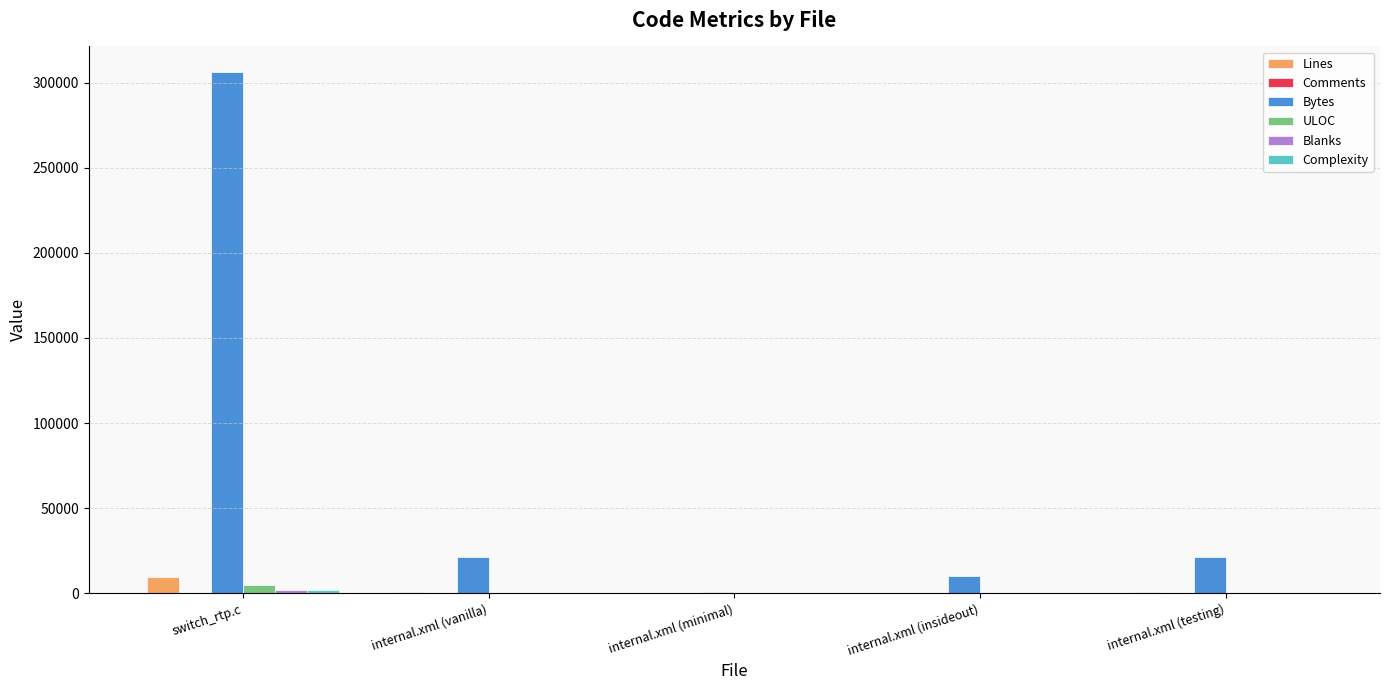

Is the value of Lines at internal.xml (insideout) greater than the value of Bytes at switch_rtp.c?

No